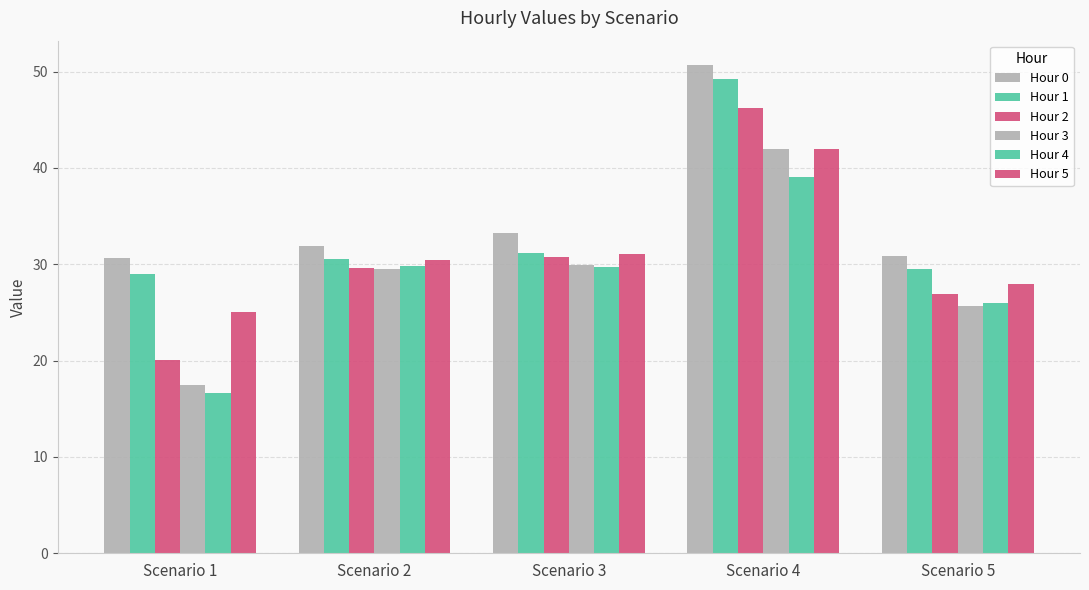

What is the difference between the highest and lowest values at Scenario 2?

2.3